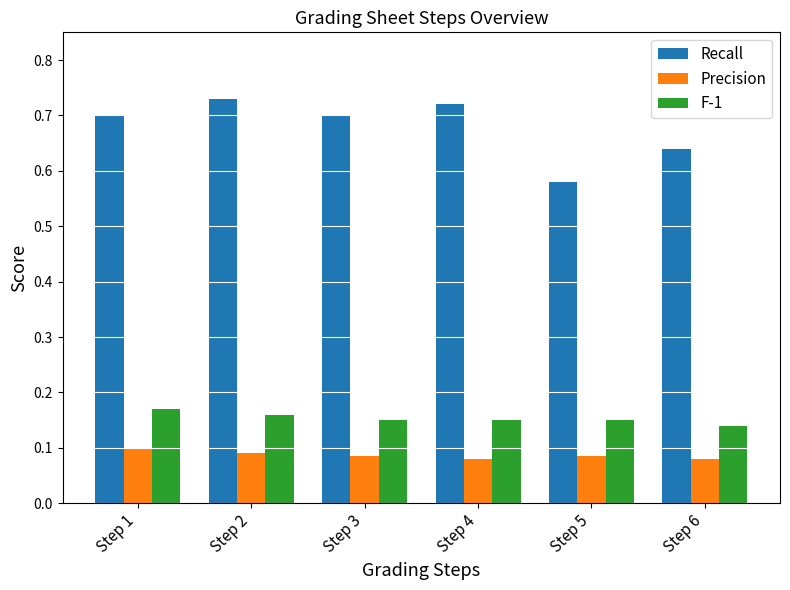

Count the Precision values in the range 0 to 1.

6